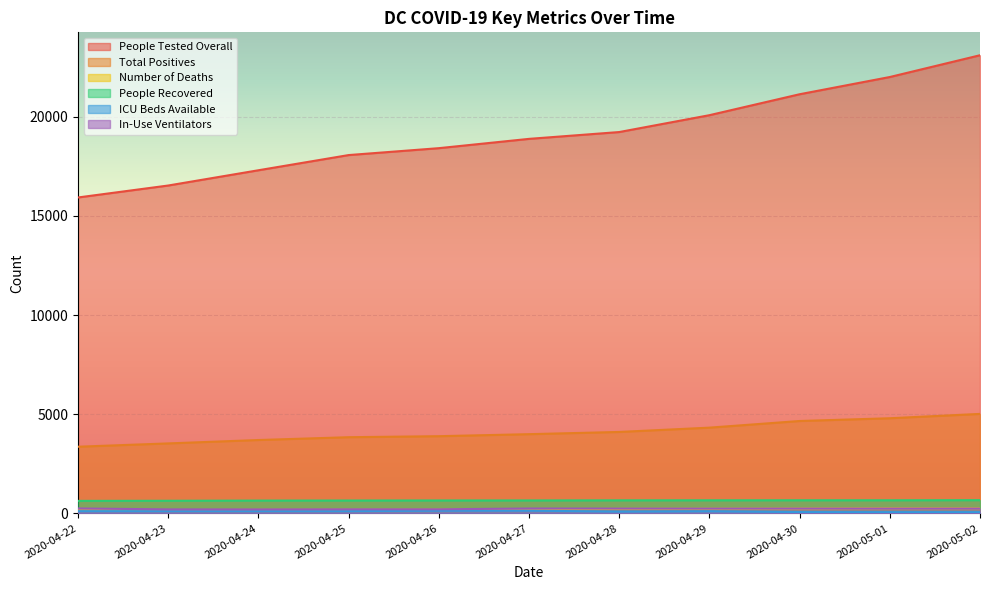

How many series are shown in this chart?

6